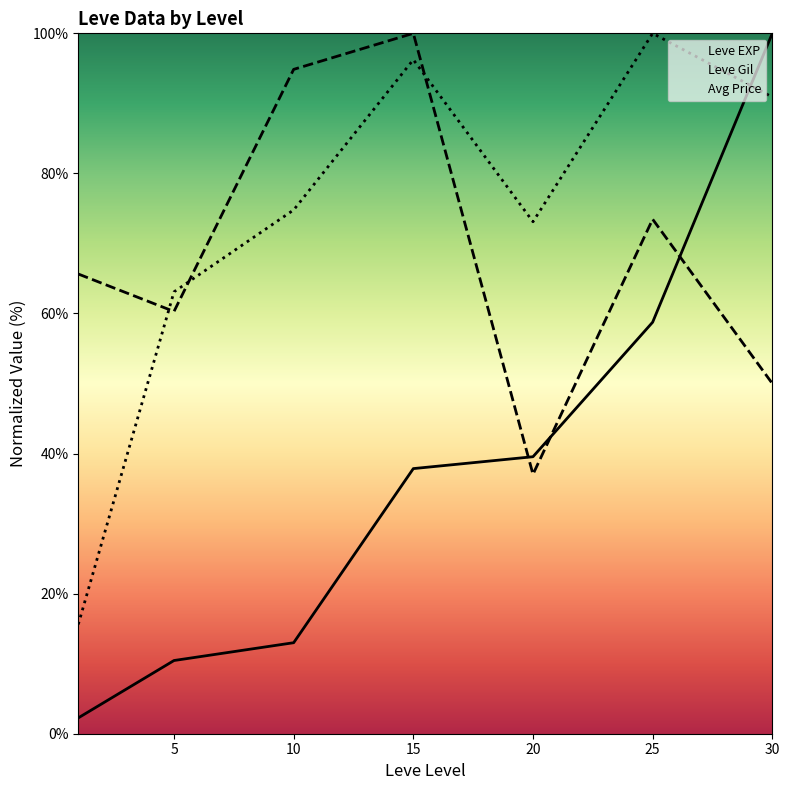

Read the Leve EXP value at 20.

39.5